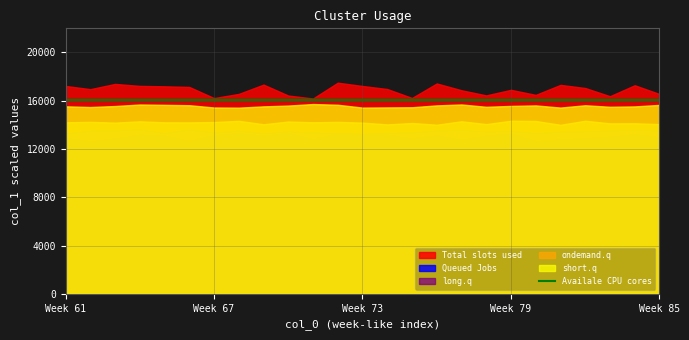

Between 71 and 75, which is larger?

71